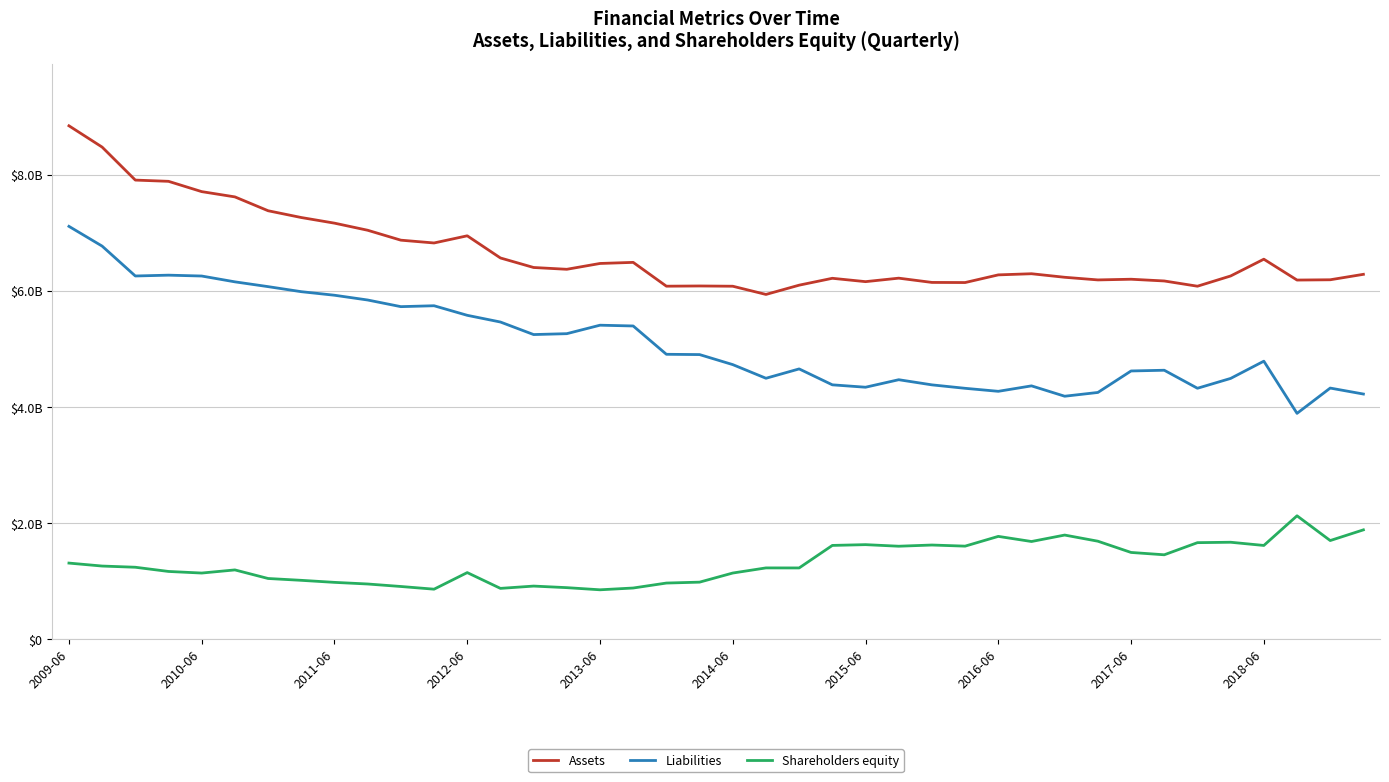

Reading left to right, list all the values displayed in this chart.

Assets: 8841421000	8474538000	7906468000	7885080000	7707801000	7617072000	7378566000	7261832000	7164972000	7042702000	6871862000	6823630000	6947106000	6565388000	6401380000	6370393000	6470715000	6489506000	6079413000	6083152000	6078665000	5937463000	6097028000	6215453000	6157694000	6217662000	6144194000	6142213000	6274228000	6293847000	6232818000	6187440000	6199202000	6169338000	6079040000	6255290000	6544356000	6185021000	6190004000	6283769000
Liabilities: 7109841000	6769640000	6255109000	6269361000	6254482000	6154264000	6071794000	5984833000	5923636000	5841588000	5727188000	5742722000	5577884000	5462410000	5246486000	5261794000	5407657000	5394346000	4906669000	4901701000	4728855000	4493908000	4654923000	4380827000	4339609000	4468898000	4380289000	4320947000	4269189000	4363039000	4184651000	4249457000	4619566000	4632112000	4321750000	4491265000	4788239000	3889571000	4325072000	4222302000
Shareholders equity: 1311396000	1260388000	1239718000	1167289000	1139738000	1193770000	1046042000	1014440000	979300000	951312000	908329000	862019000	1147640000	875672000	915425000	888380000	851371000	882147000	967457000	983096000	1140102000	1228251000	1227735000	1615527000	1628910000	1601690000	1622391000	1603162000	1771156000	1682907000	1793903000	1688136000	1494502000	1454186000	1663144000	1670190000	1614941000	2125682000	1699419000	1883636000